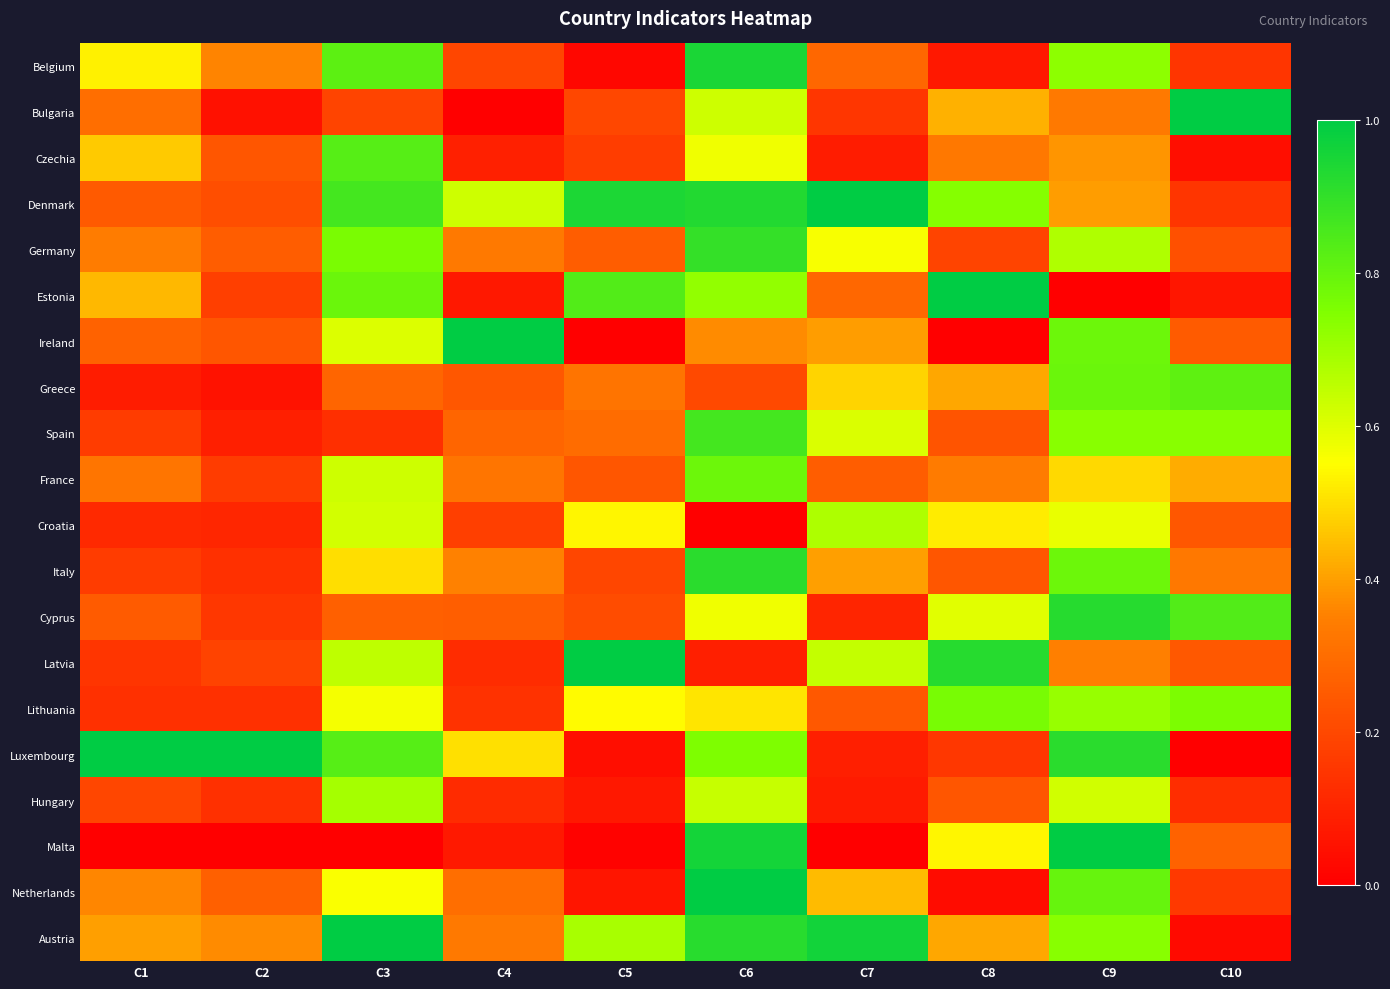

Between C7 and C9, which series saw the biggest shift?

Malta